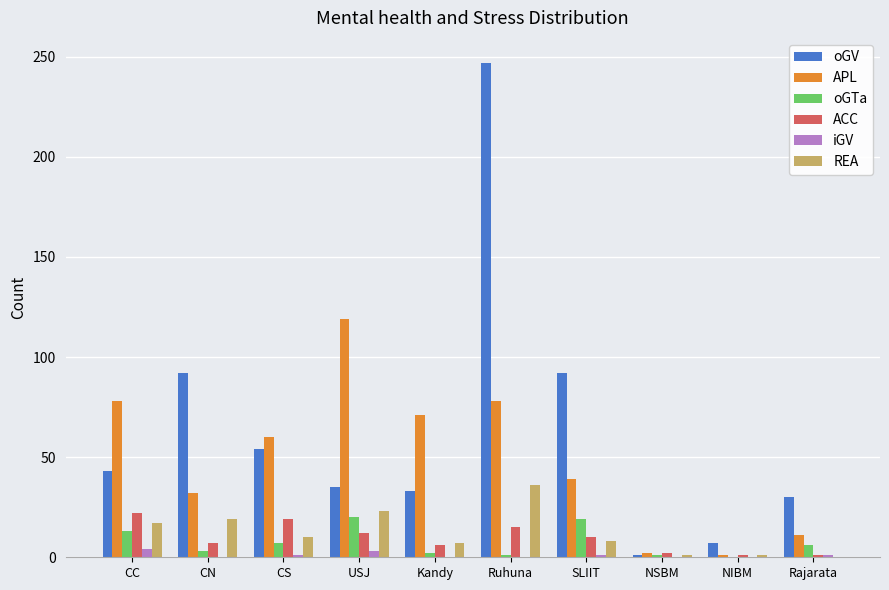

Which series has the largest total across all categories?

oGV